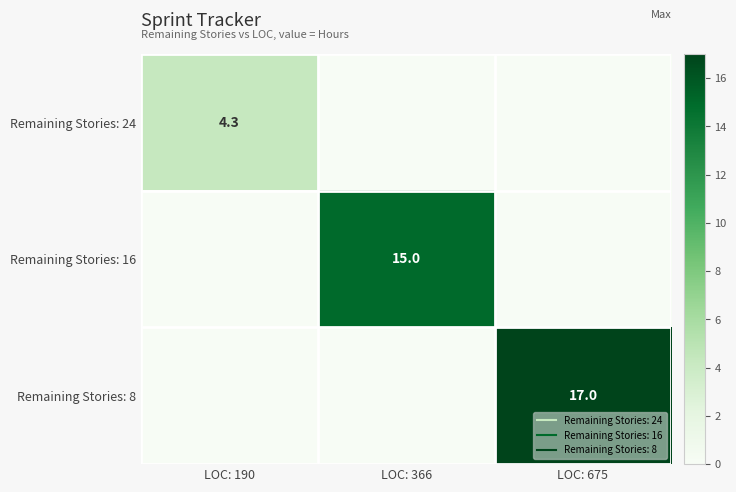

At which label does Remaining Stories: 24 reach its peak?

LOC: 190